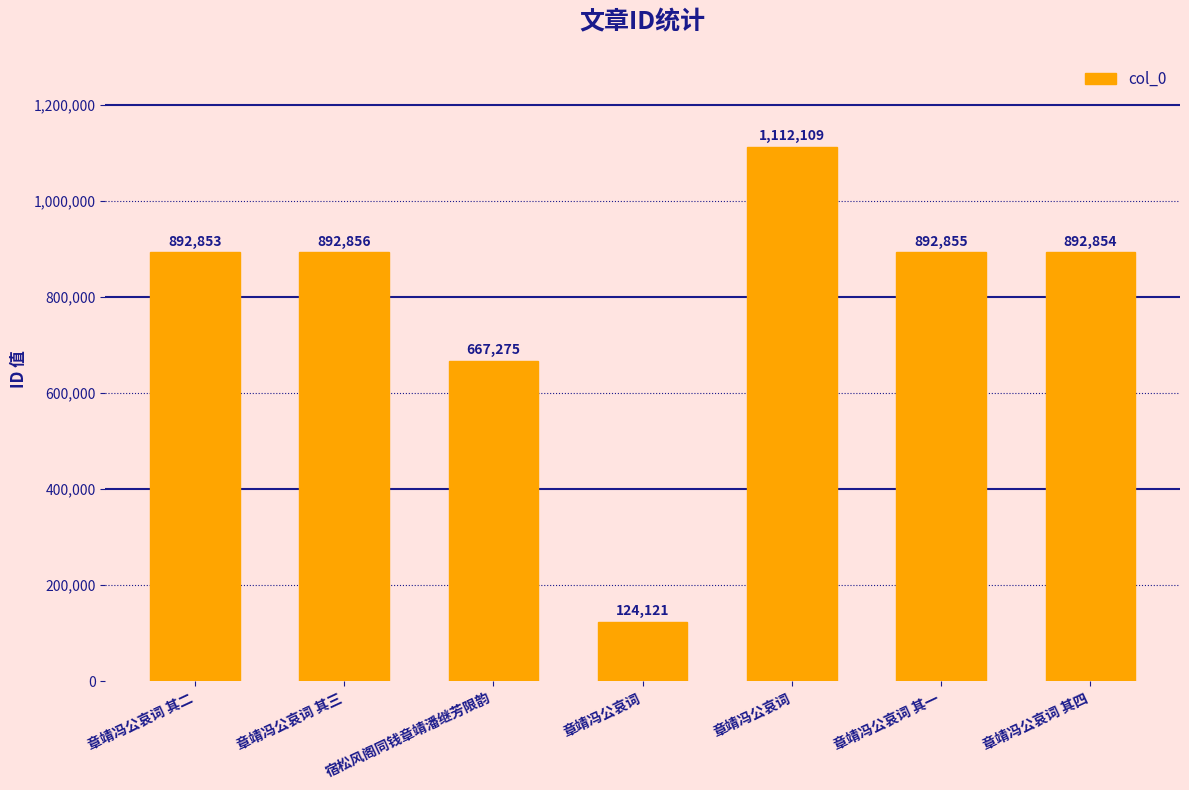

Reading left to right, extract all data points from this chart.

892853	892856	667275	124121	1112109	892855	892854